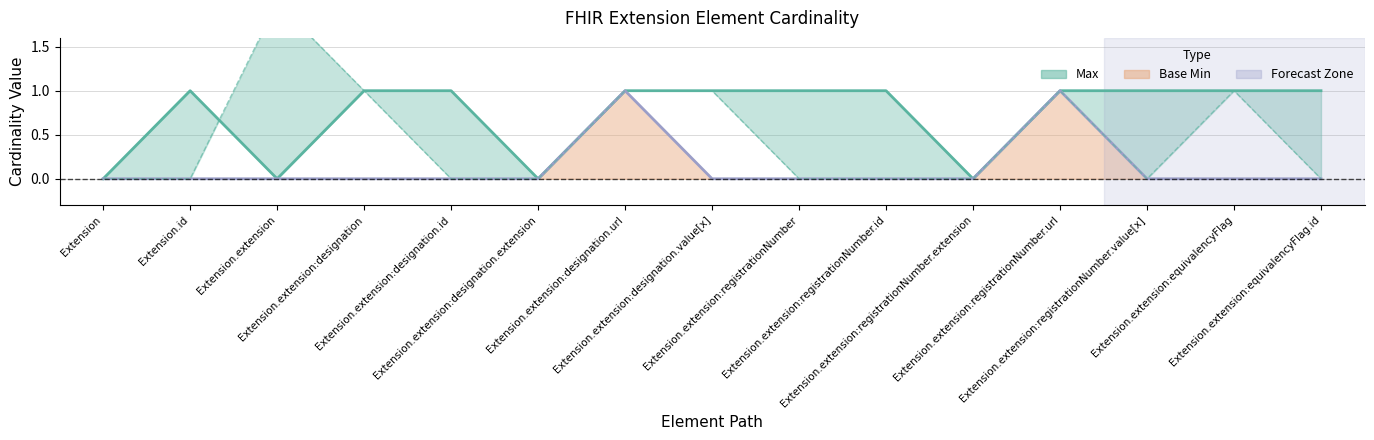

What position from the right is Extension.id?

14